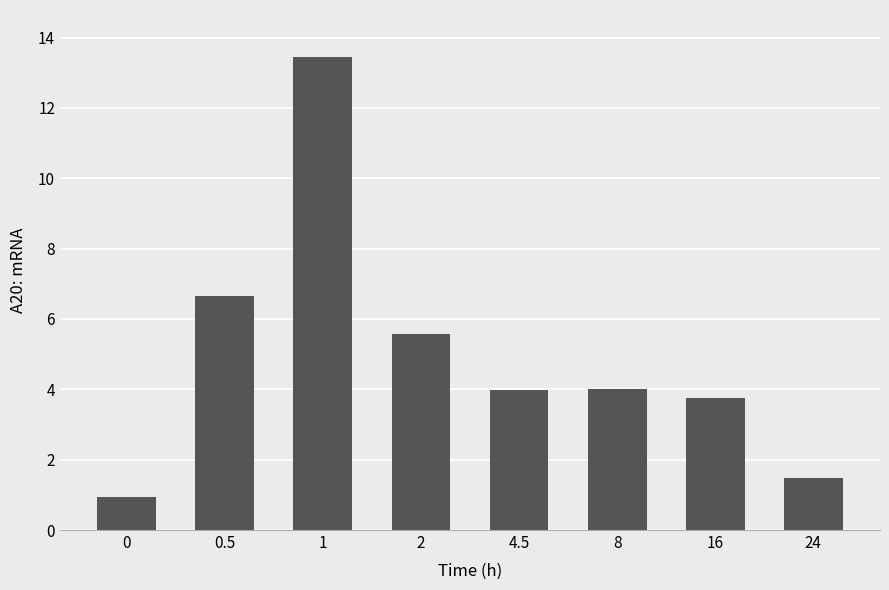

What is the difference between the maximum and minimum values?

12.5